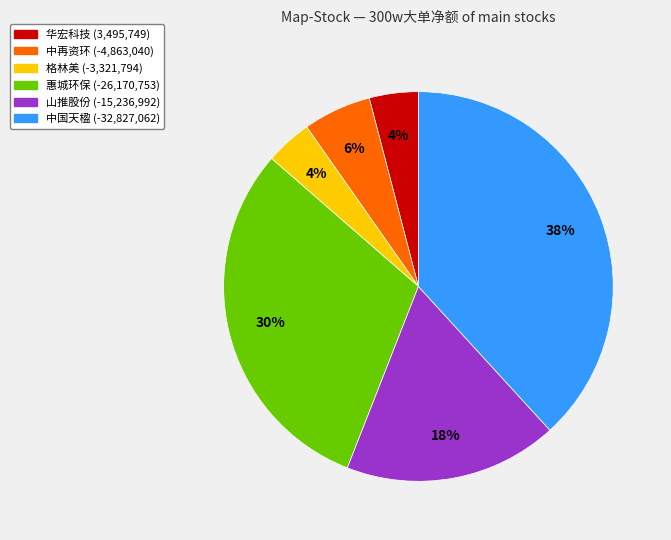

To the nearest percent, what is the average slice percentage?

17%